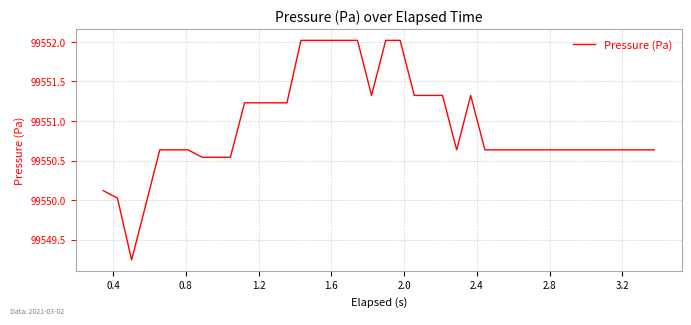

What is the difference between the maximum and minimum values?

2.8